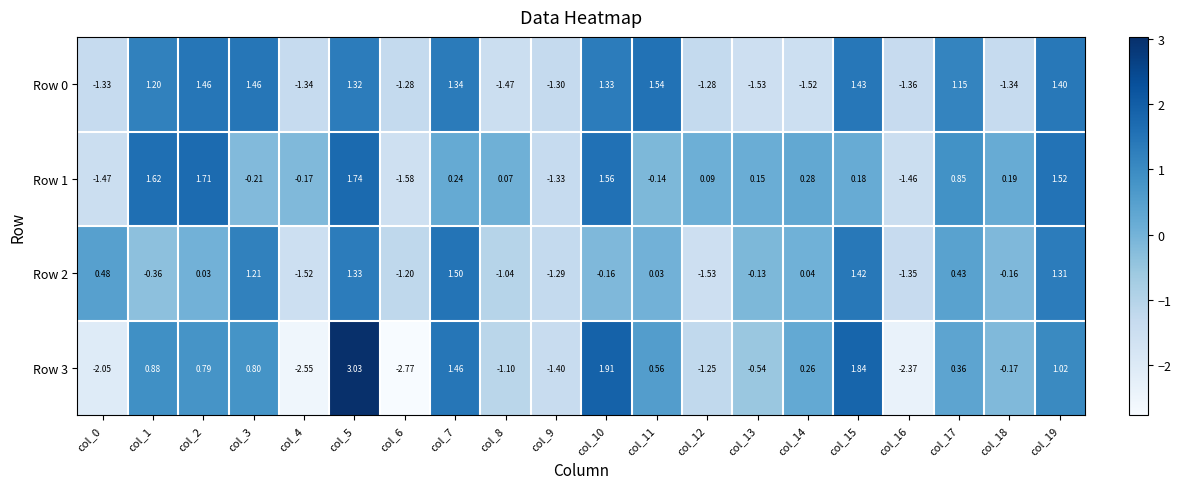

Rank the series by their maximum value, from highest to lowest.

Row 3, Row 1, Row 0, Row 2